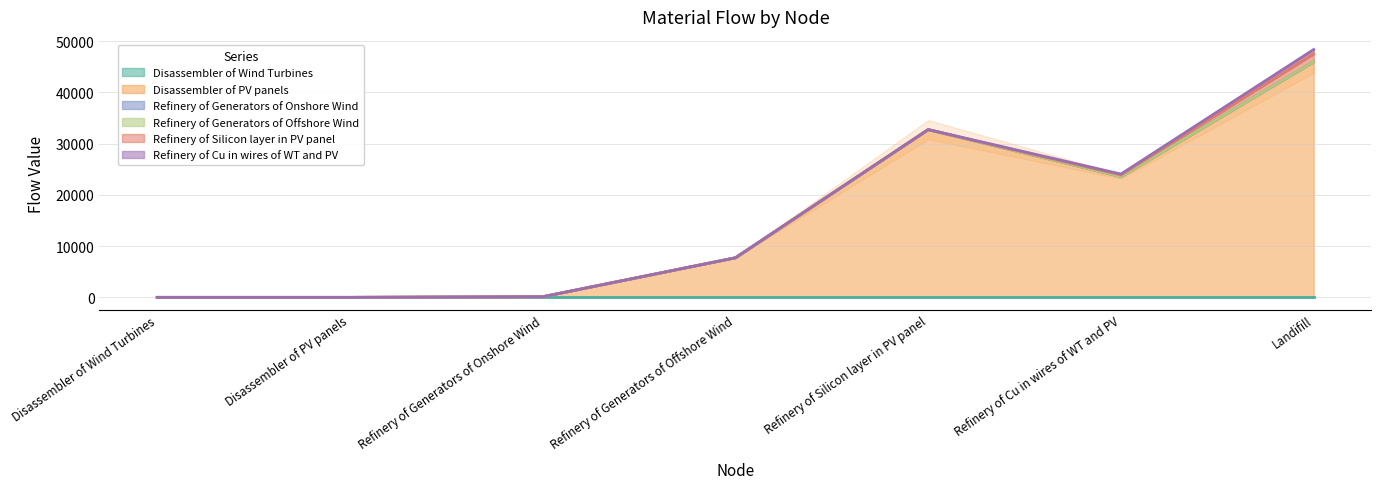

What are all the series names shown in the legend?

Disassembler of Wind Turbines, Disassembler of PV panels, Refinery of Generators of Onshore Wind, Refinery of Generators of Offshore Wind, Refinery of Silicon layer in PV panel, Refinery of Cu in wires of WT and PV